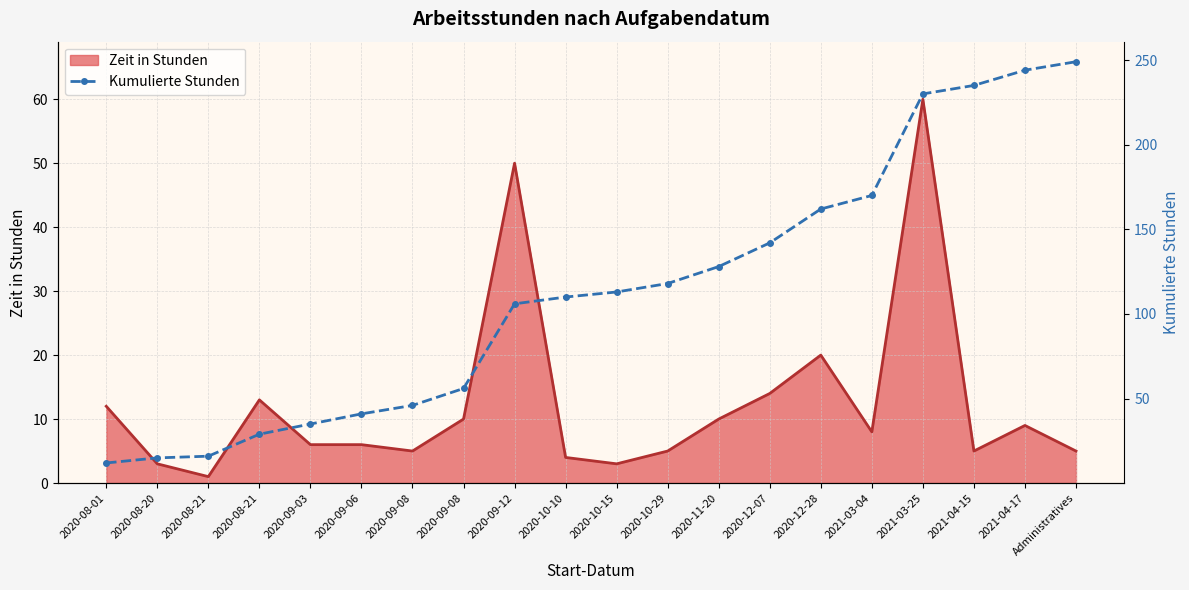

At which label is the value closest to 130?

2020-11-20